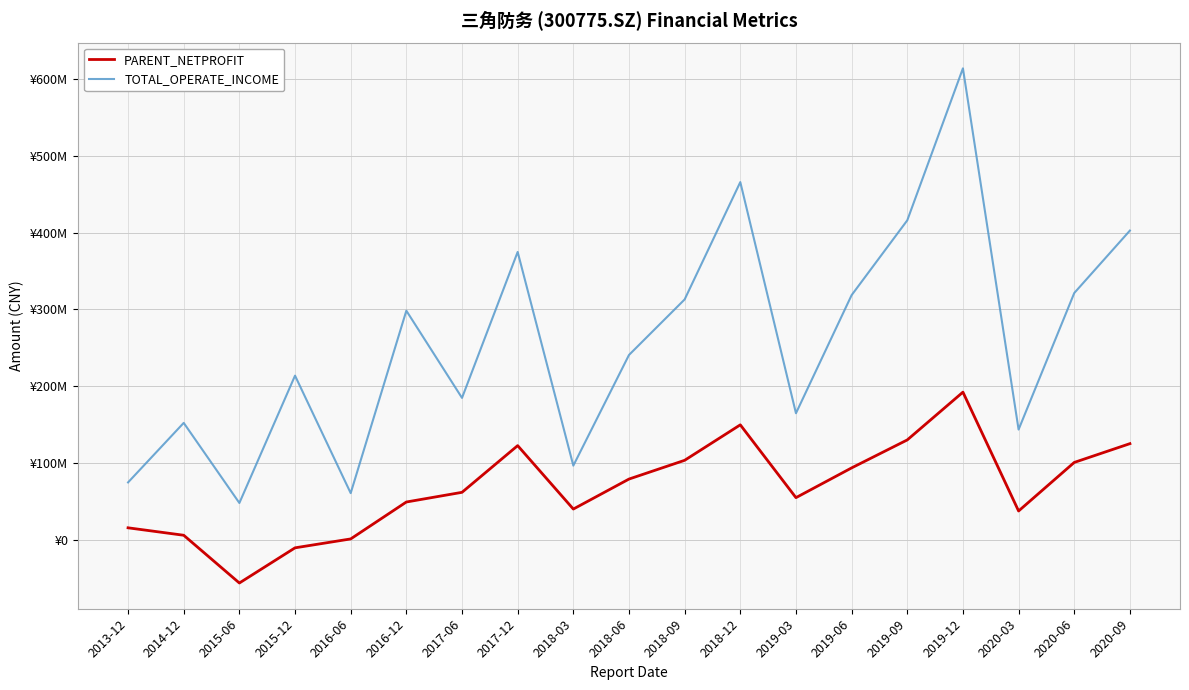

True or false: PARENT_NETPROFIT and TOTAL_OPERATE_INCOME intersect in this chart.

False